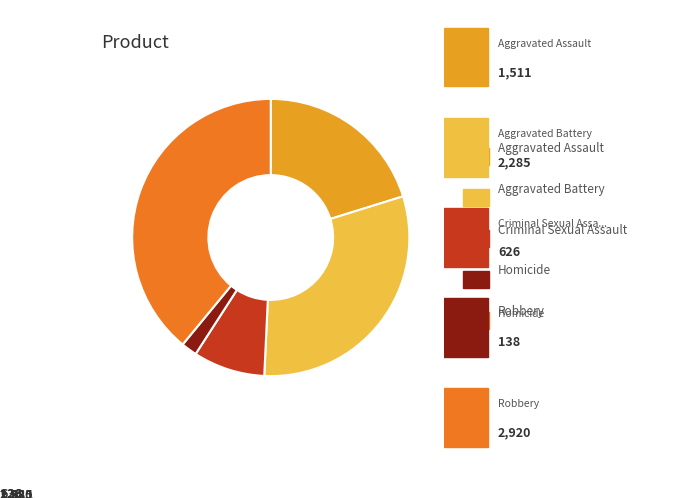

Which category has the smallest portion of the pie?

Homicide